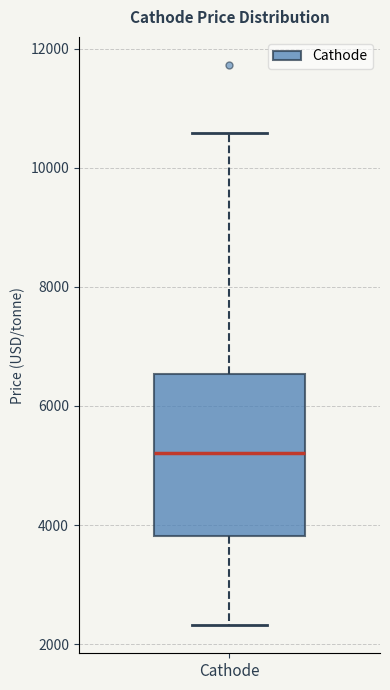

Read this box plot against the y-axis: the position of the median line, the range covered by the box, and the ends of both whiskers. The values are not printed on the chart, so give them approximately, as read against the axis.

median 5200, box 3800 to 6600, whiskers 2400 to 10600